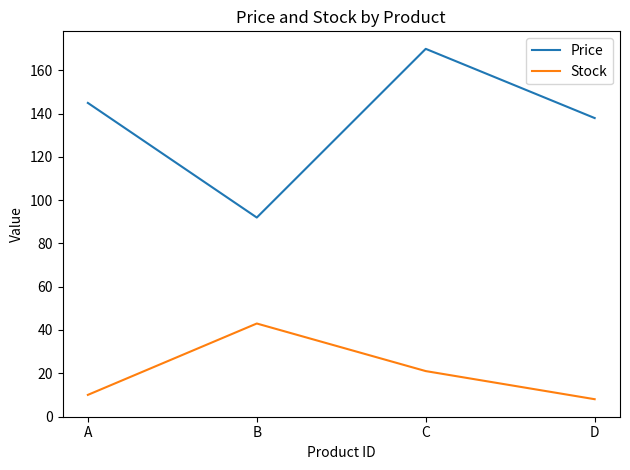

Rank the categories by Price value from lowest to highest.

B, D, A, C